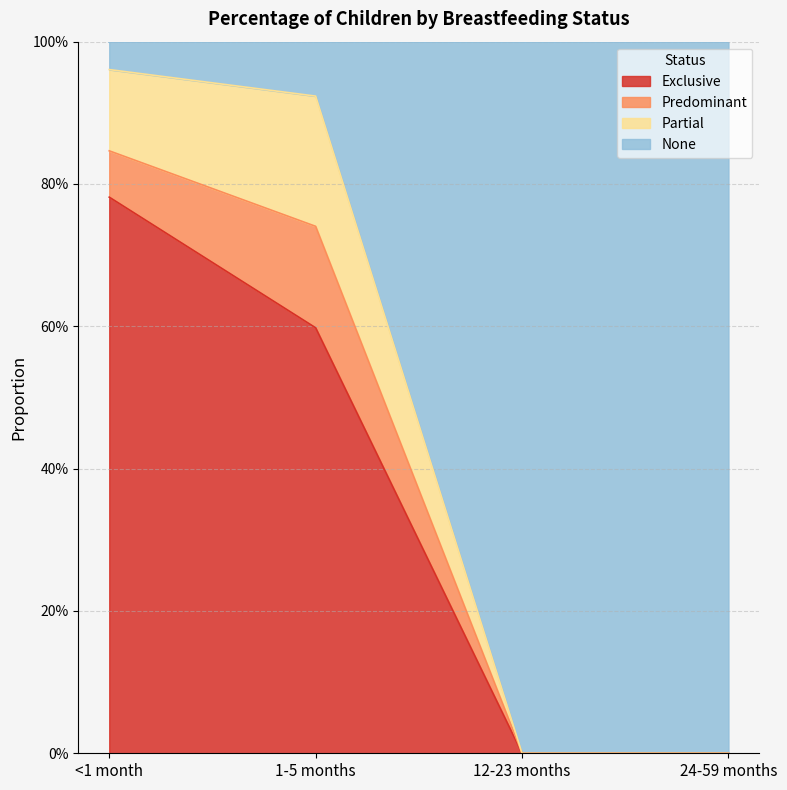

What are all the series names shown in the legend?

Exclusive, Predominant, Partial, None